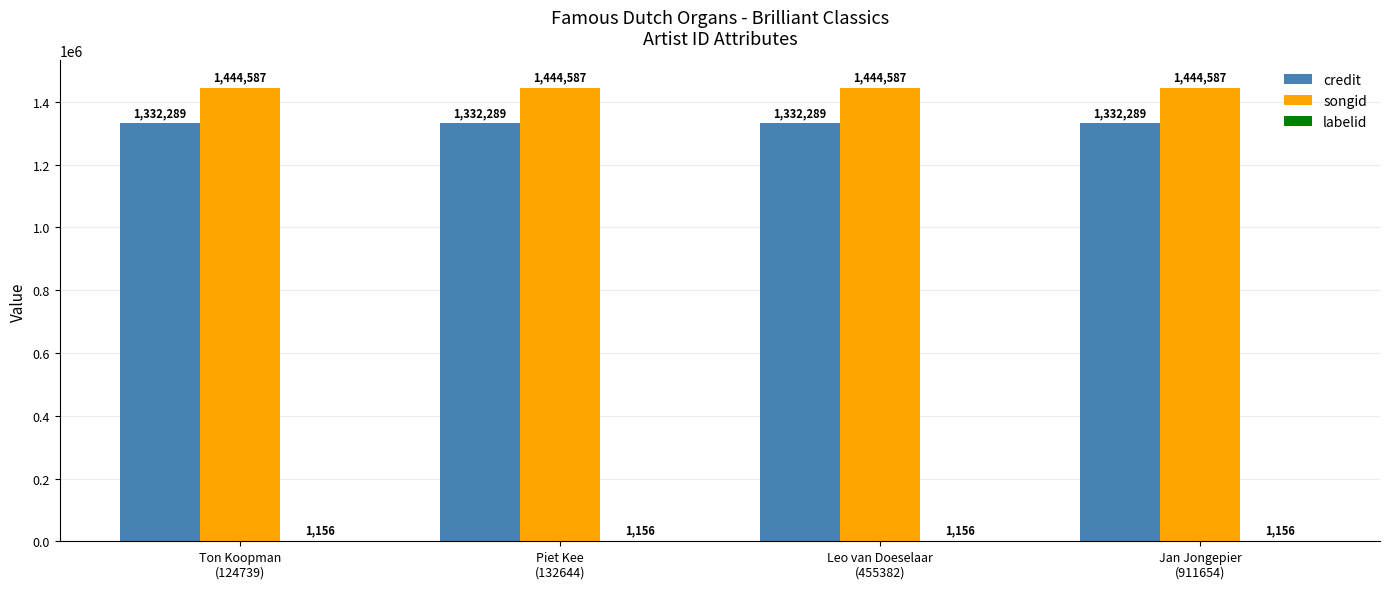

What is the maximum value shown in the chart?

1444587